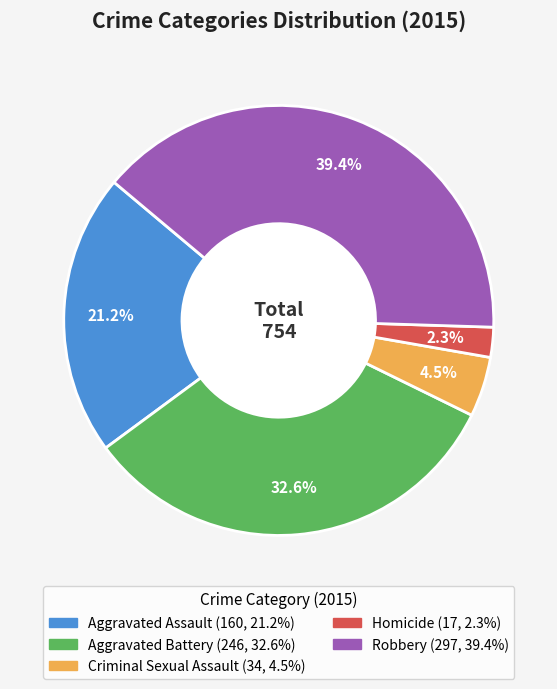

Is Homicide the majority of the pie?

No